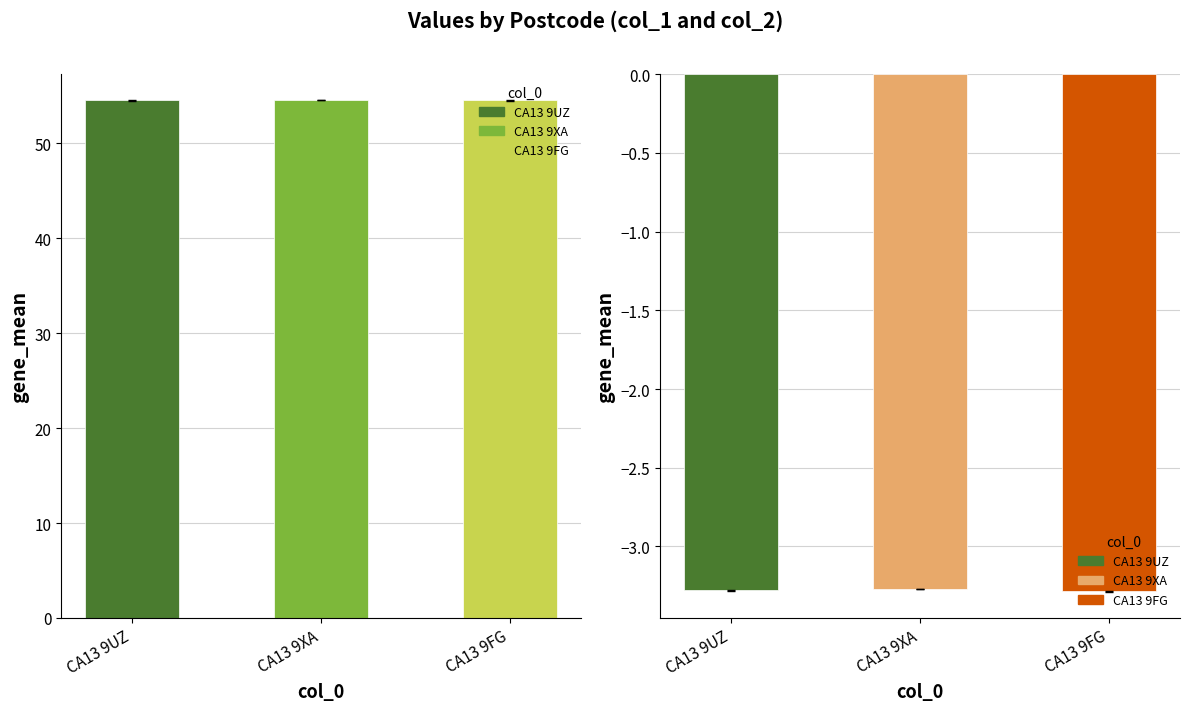

What position from the right is CA13 9UZ?

3